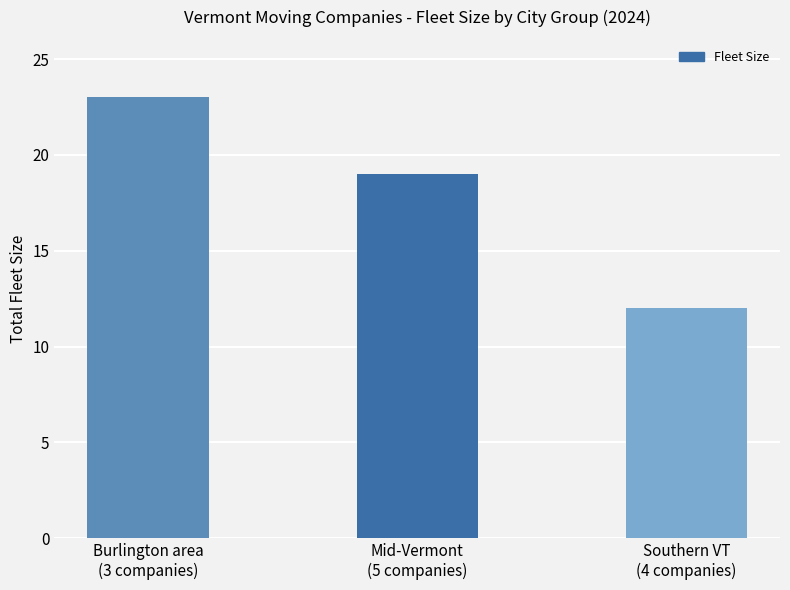

What is the smallest value displayed?

12